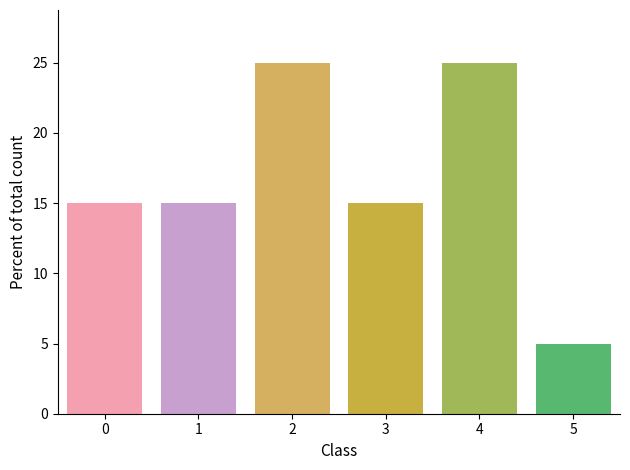

The chart shows a value of 9 at 3. True or false?

False